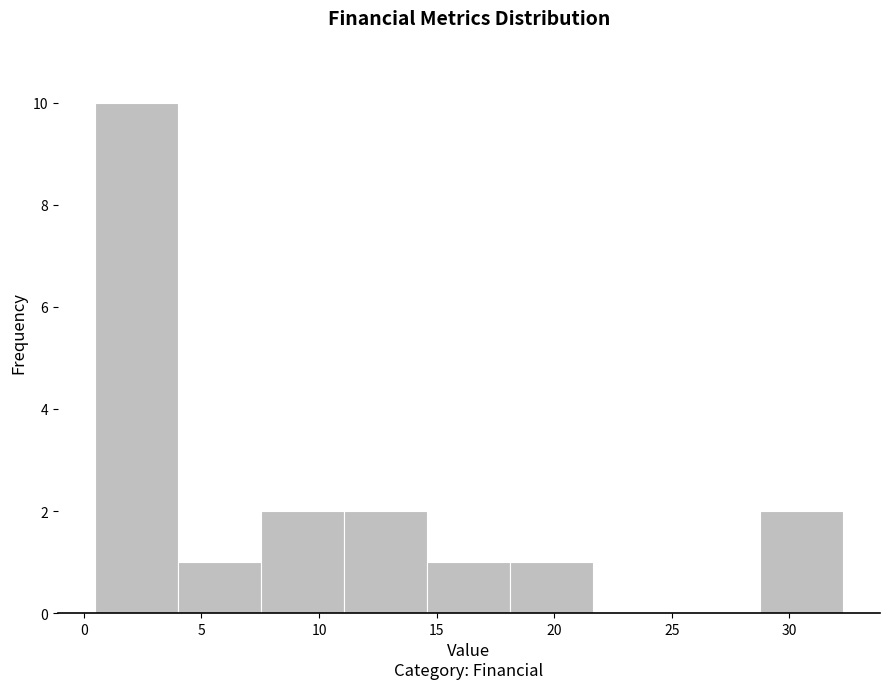

Over which range of the x-axis is the bar tallest?

0.5 to 4.0